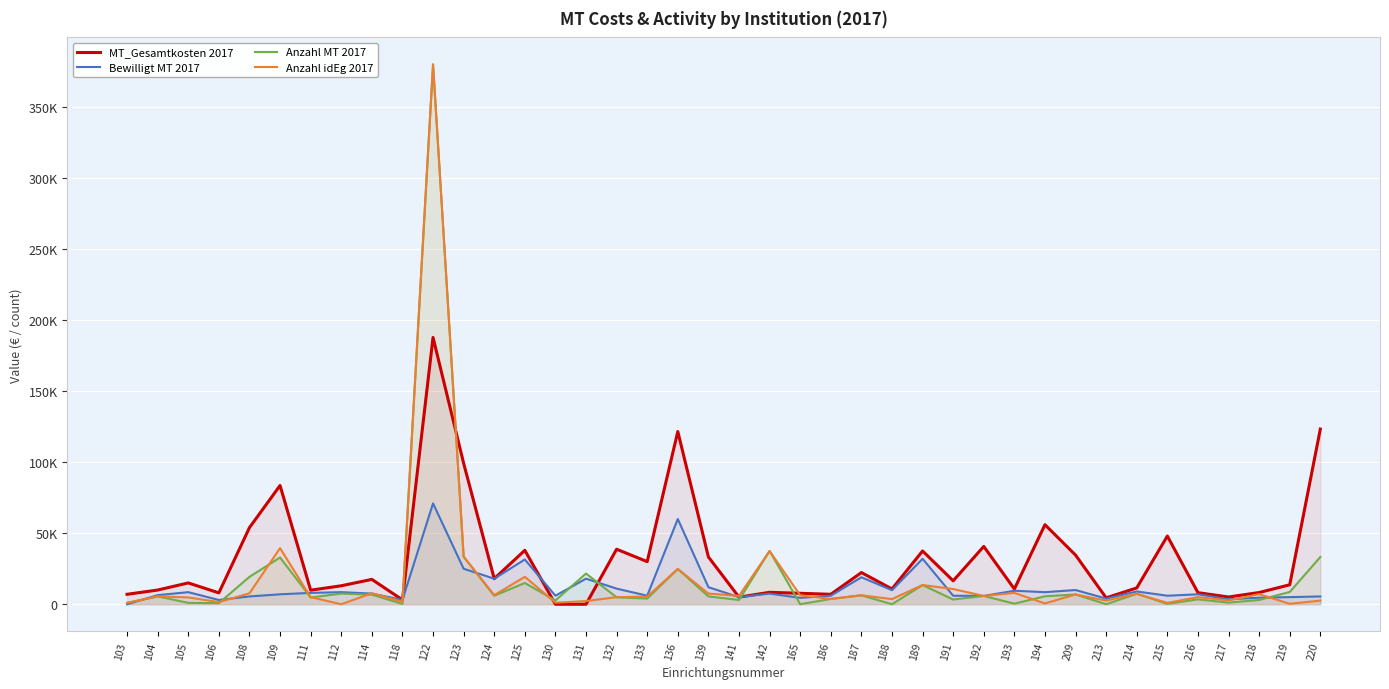

True or false: Bewilligt MT 2017 and Anzahl idEg 2017 intersect in this chart.

True